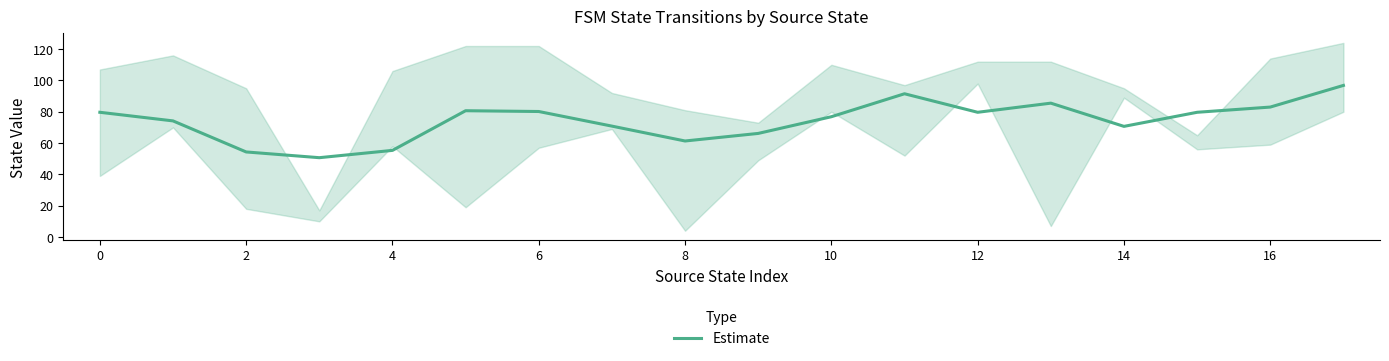

How many lines are shown in the chart?

1